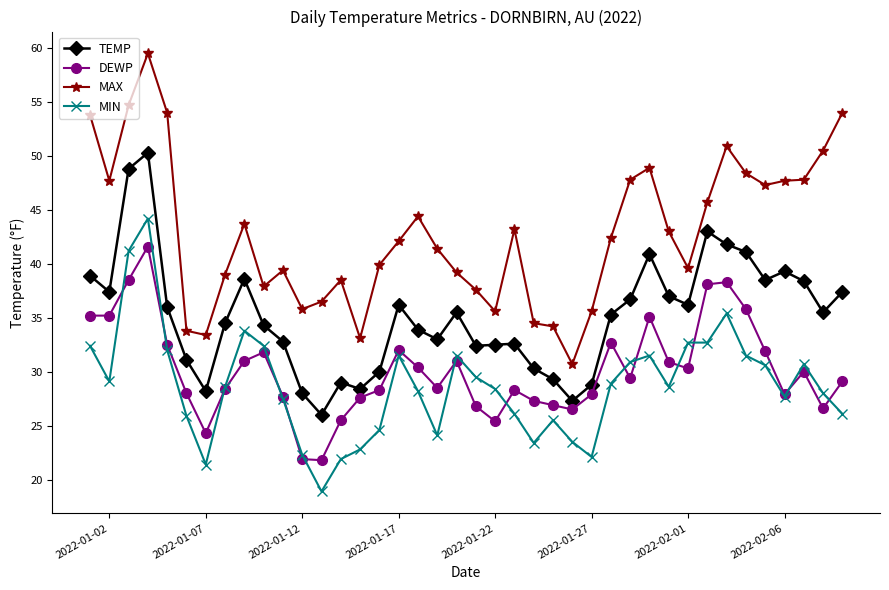

Does the chart have visible grid lines?

No